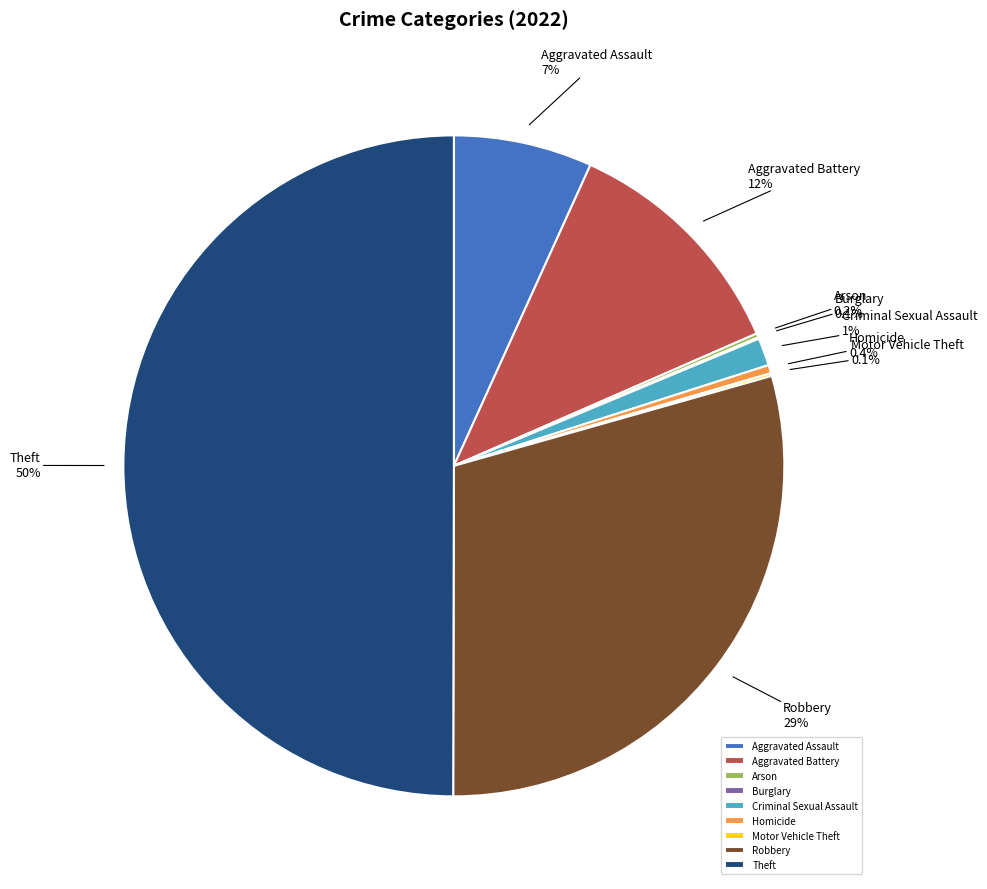

Which slice is the largest?

Theft